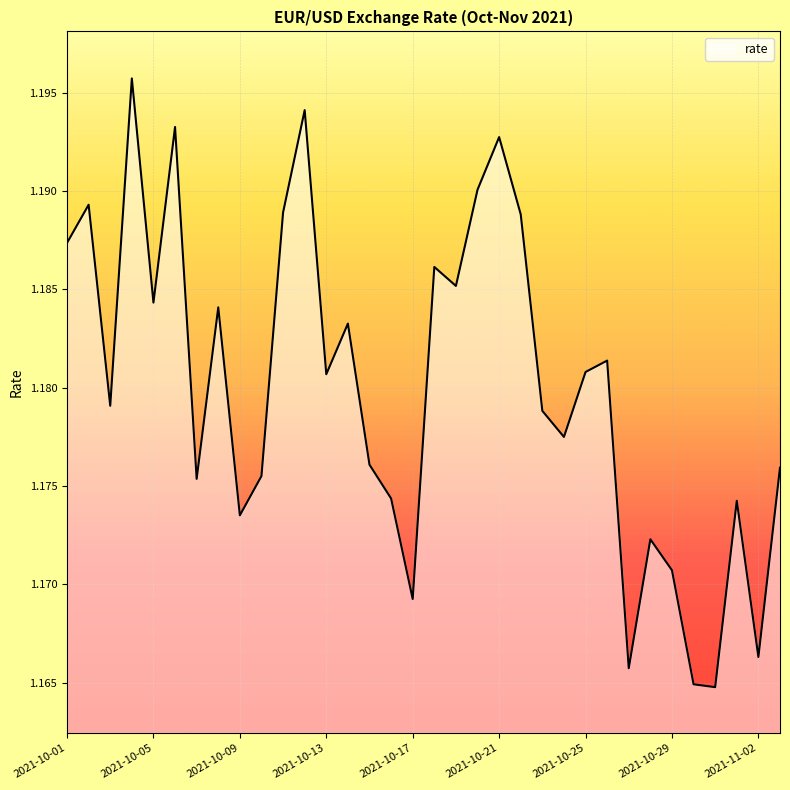

Which category has the lowest value across all series?

2021-10-31